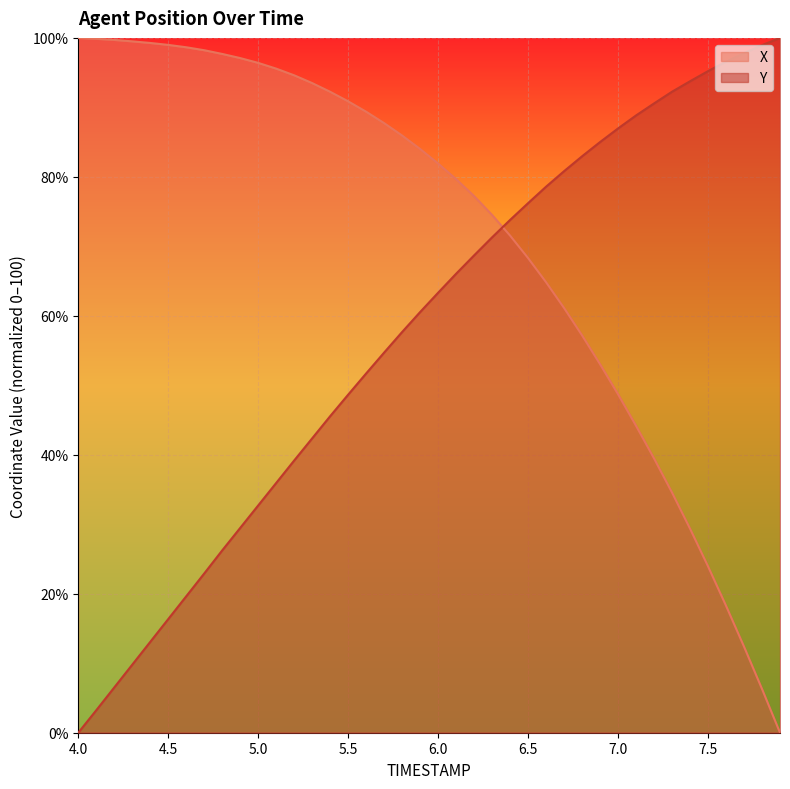

Which category has the highest value in the X series?

4.0